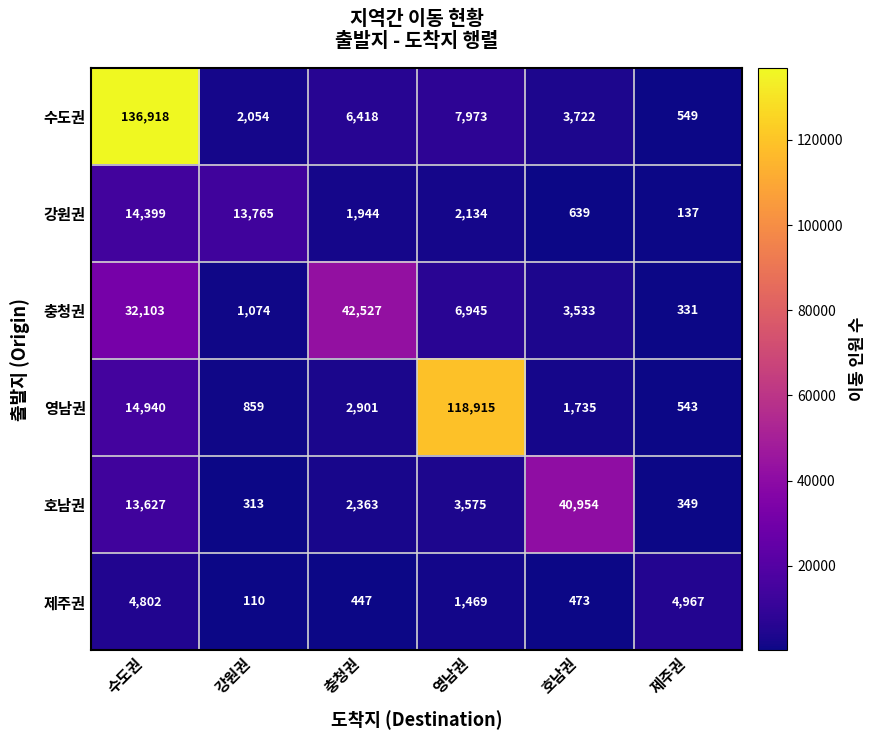

What is the spread (max minus min) of values at 호남권?

40481